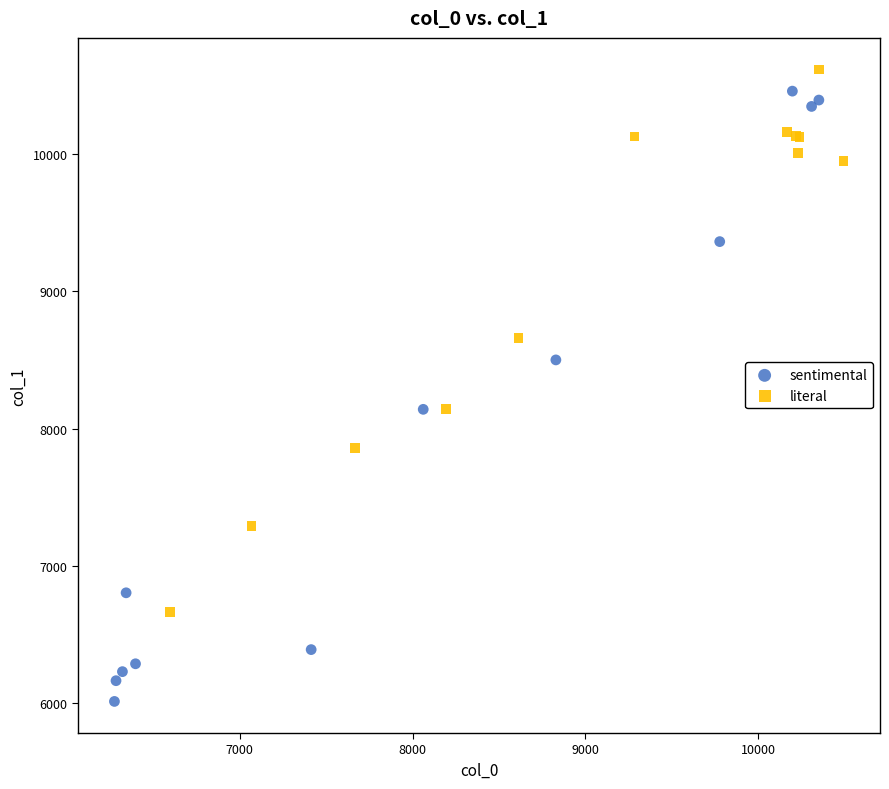

Which series has the largest Y range (max minus min)?

sentimental